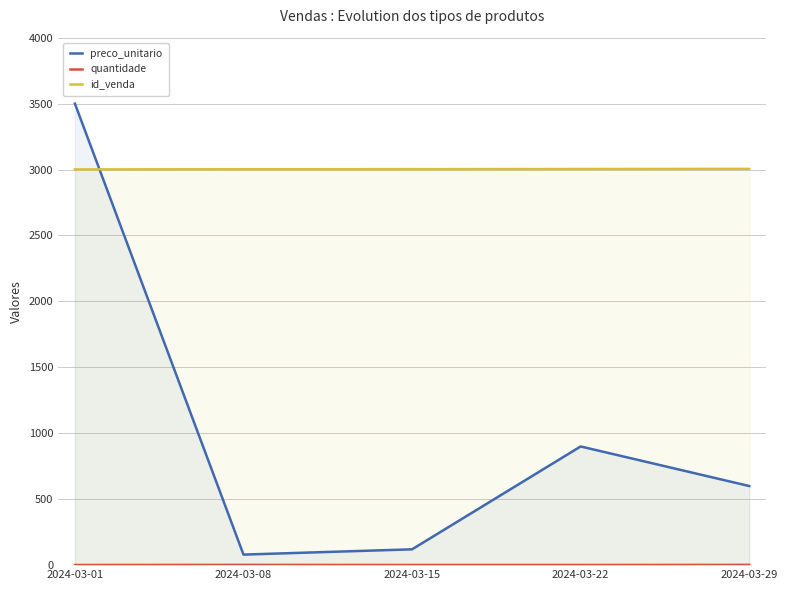

Is the value of preco_unitario at 2024-03-22 greater than the value of quantidade at 2024-03-01?

Yes